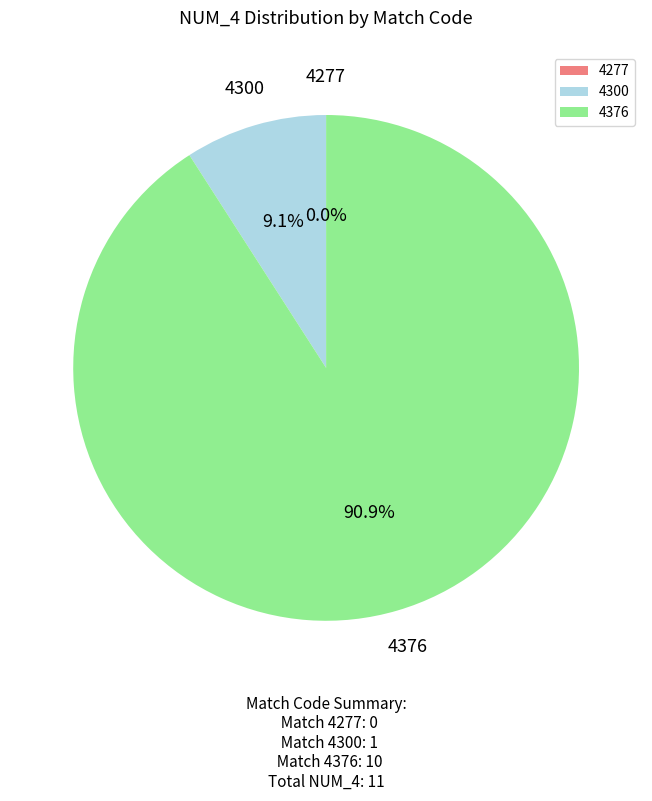

What percentage do 4376 and 4277 together represent?

90.9%